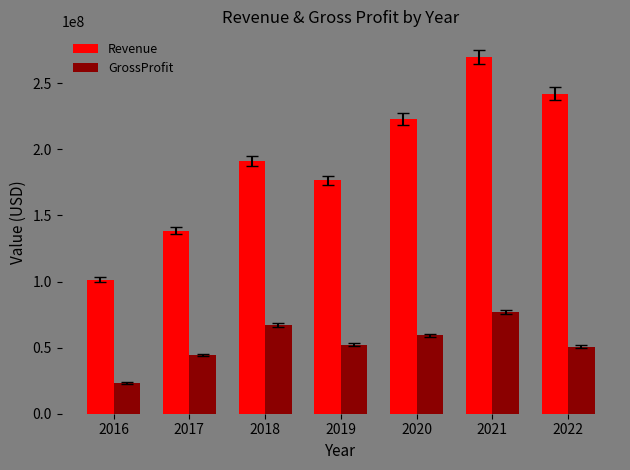

Between 2016 and 2018, which series saw the biggest shift?

Revenue